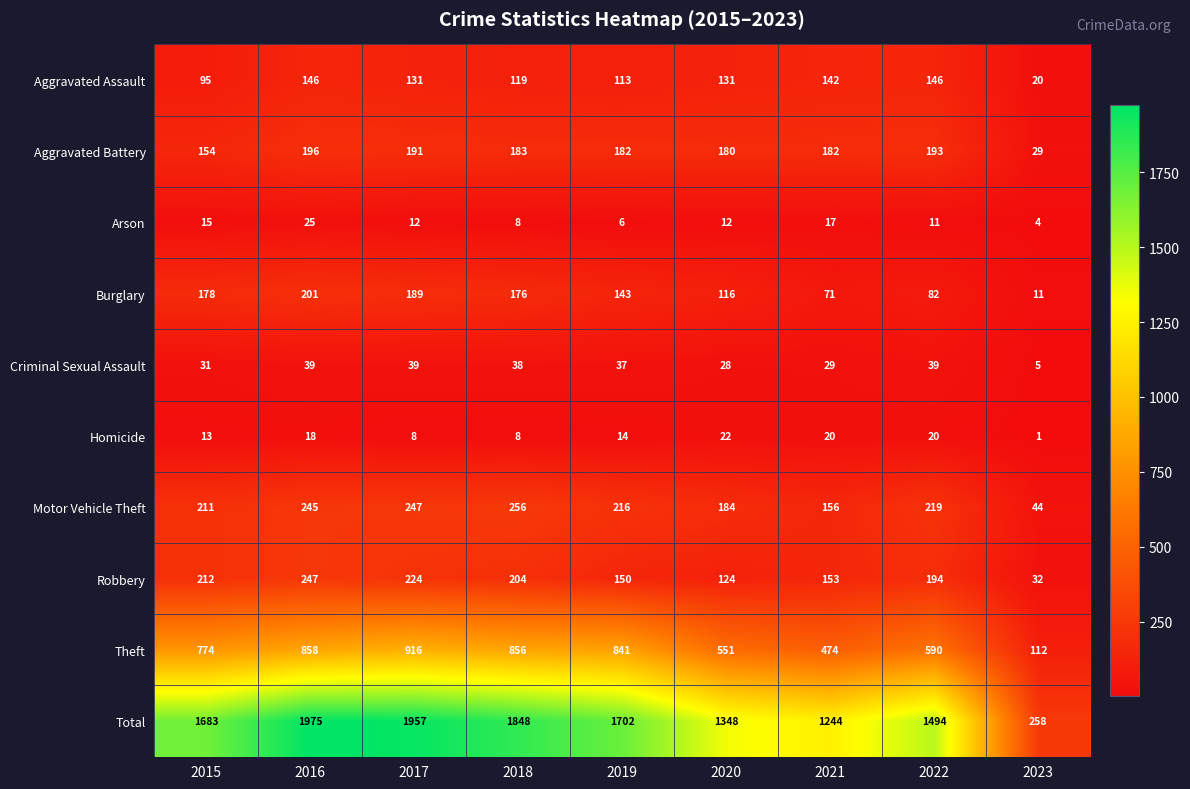

At 2017, list the series in order from largest to smallest.

Total, Theft, Motor Vehicle Theft, Robbery, Aggravated Battery, Burglary, Aggravated Assault, Criminal Sexual Assault, Arson, Homicide